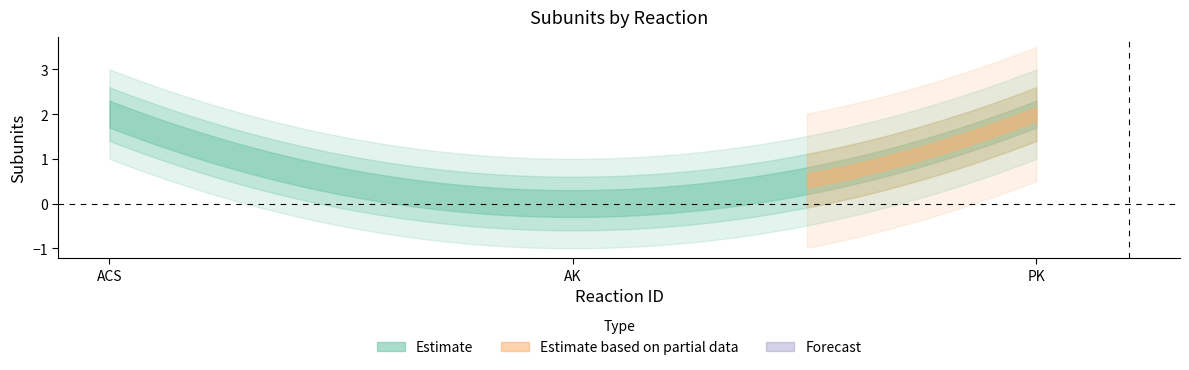

Reading left to right, list all the values displayed in this chart.

ACS=2	AK=0	PK=2